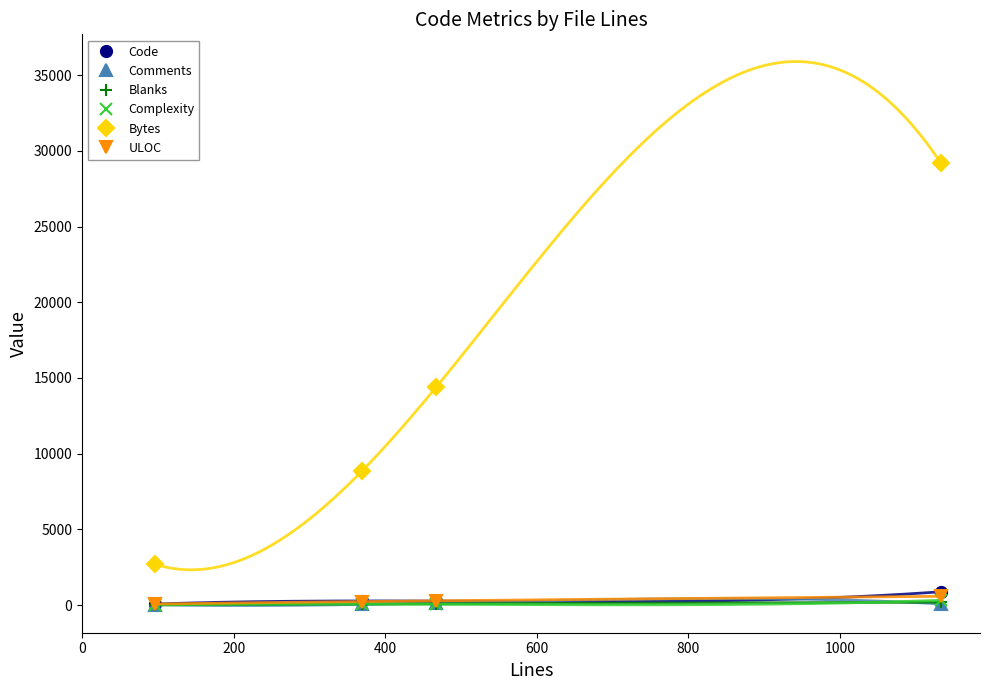

Count the Bytes values in the range 8884 to 29221.

3